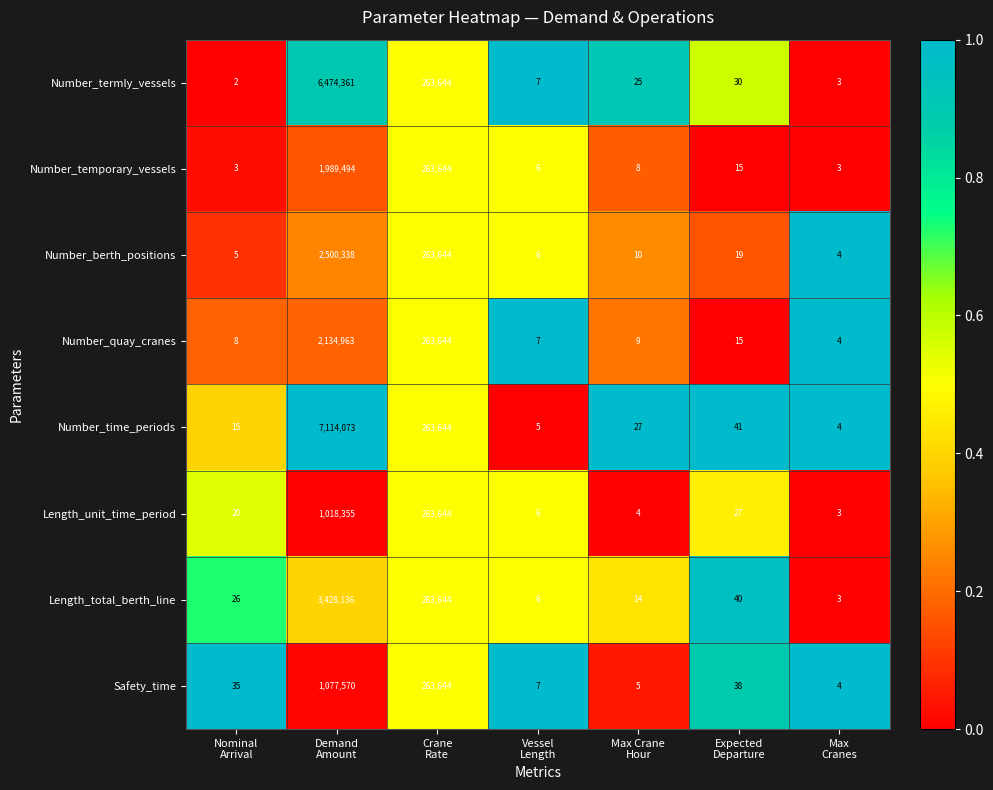

What is the total value across all series at Max
Cranes?

28